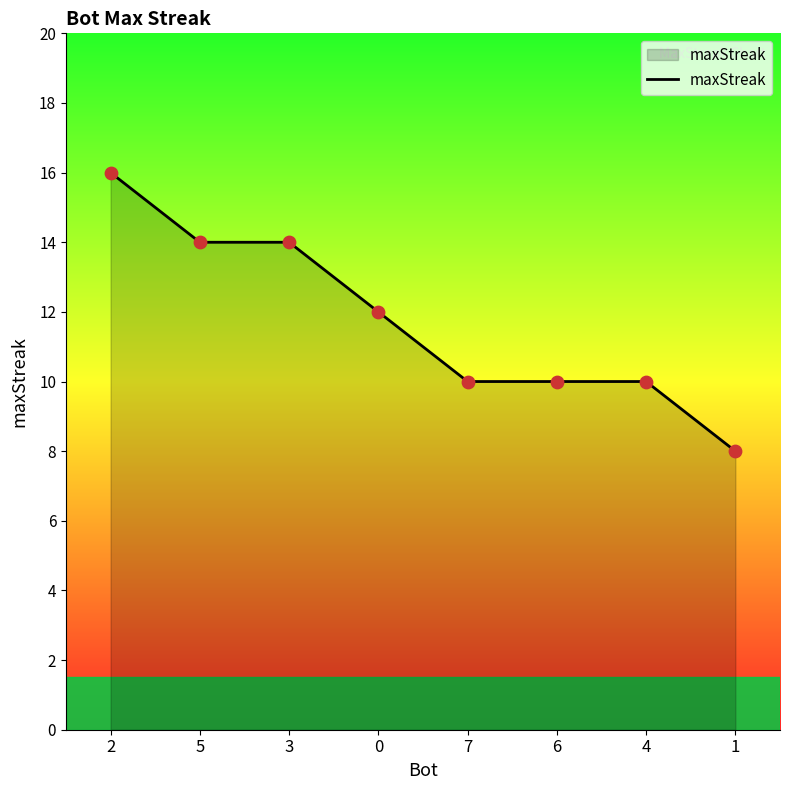

Between 7 and 1, which is larger?

7